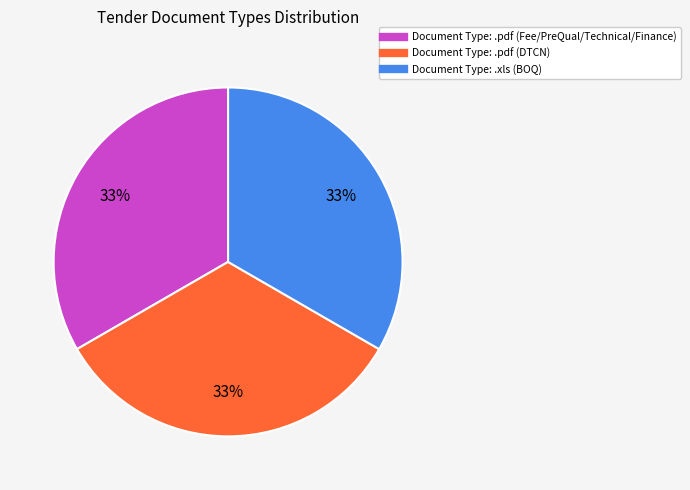

Does any single category account for the majority?

No